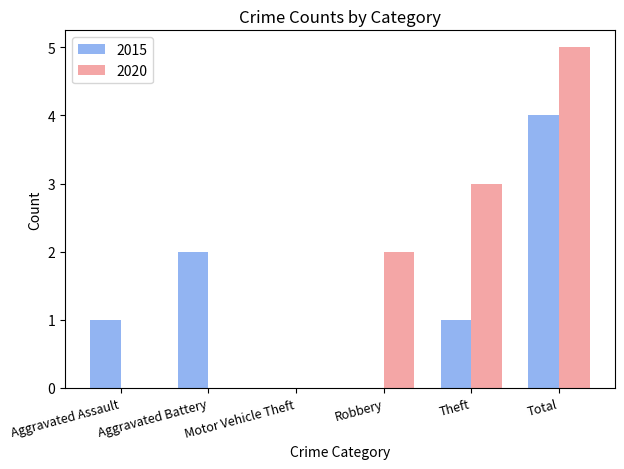

How many distinct data groups are displayed?

2